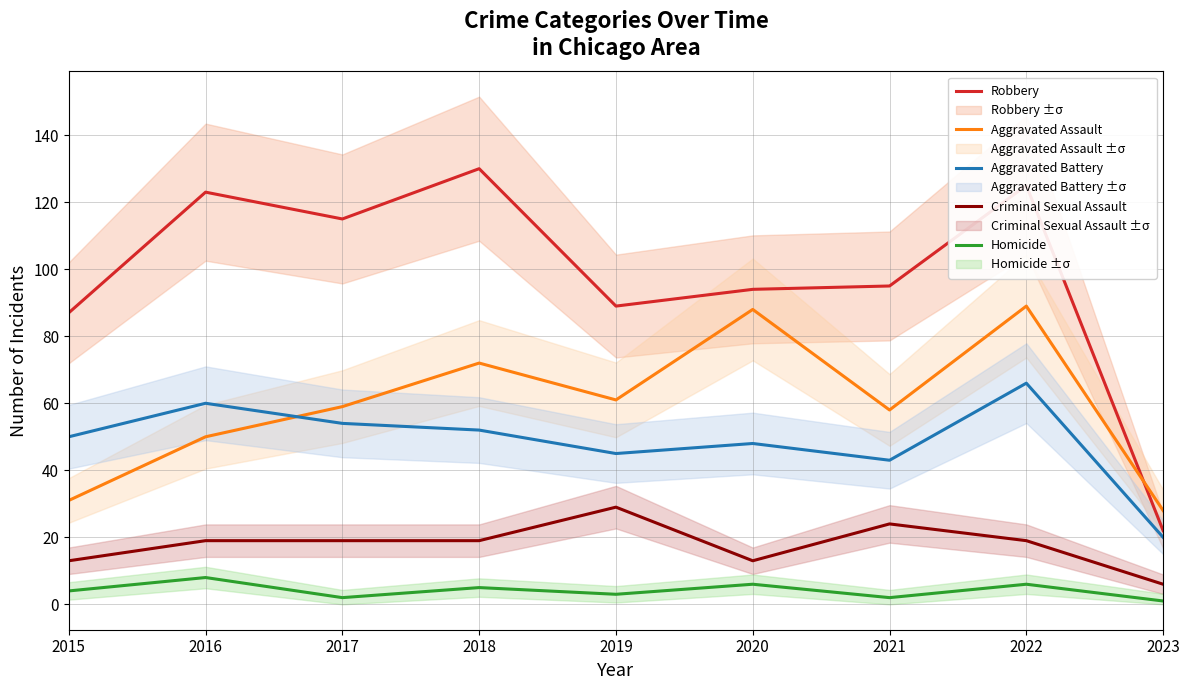

What is the value of the Aggravated Assault point at the 7th from the left?

58